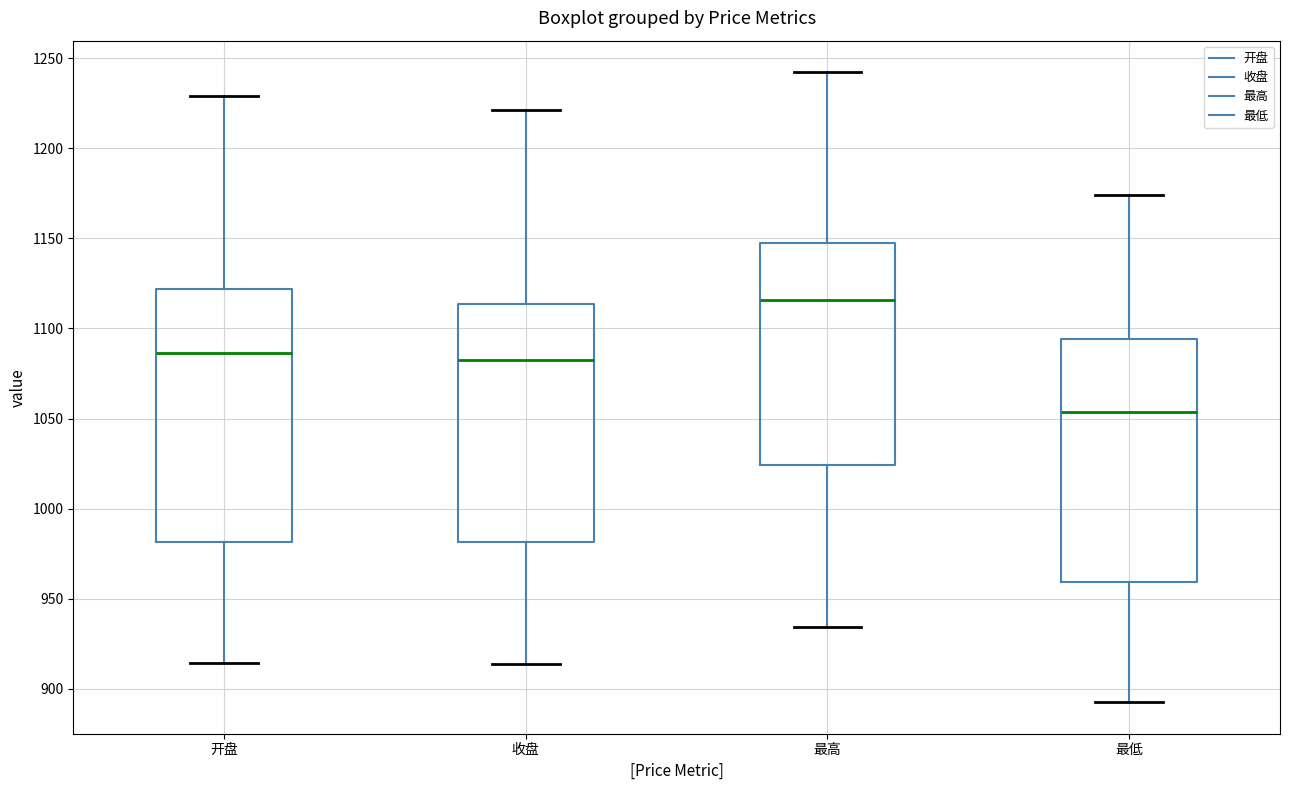

Reading left to right, transcribe this box plot: for each box, give where its median line is, the range the box spans, and where its two whiskers end, as read against the y-axis. The values are not printed on the chart, so give them approximately, as read against the axis.

开盘: median 1085, box 980 to 1120, whiskers 915 to 1230
收盘: median 1085, box 980 to 1115, whiskers 915 to 1220
最高: median 1115, box 1025 to 1145, whiskers 935 to 1240
最低: median 1055, box 960 to 1095, whiskers 895 to 1175